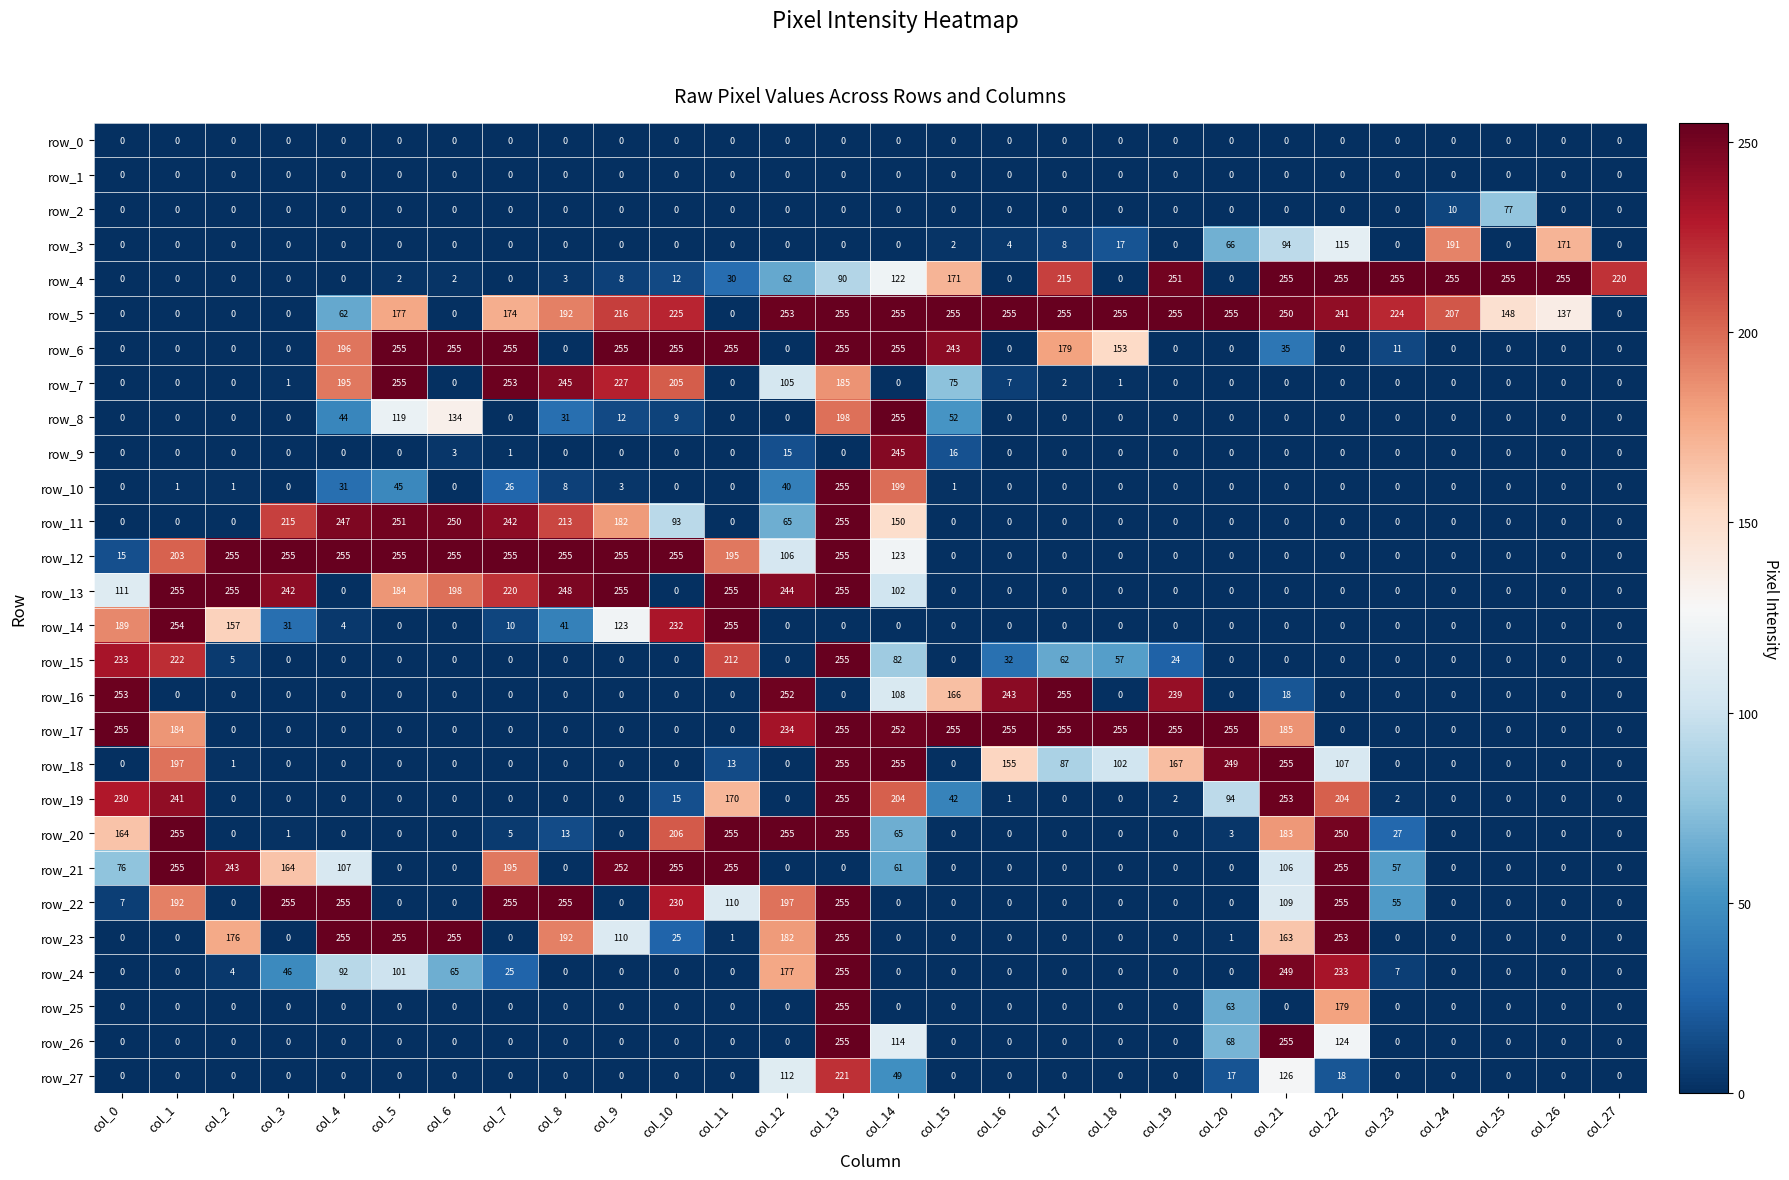

What is the difference between the highest and lowest values at col_12?

255